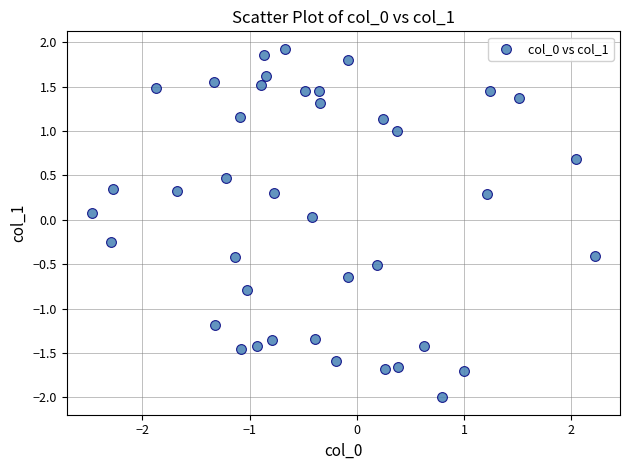

What is the range of Y values (max minus min)?

3.9